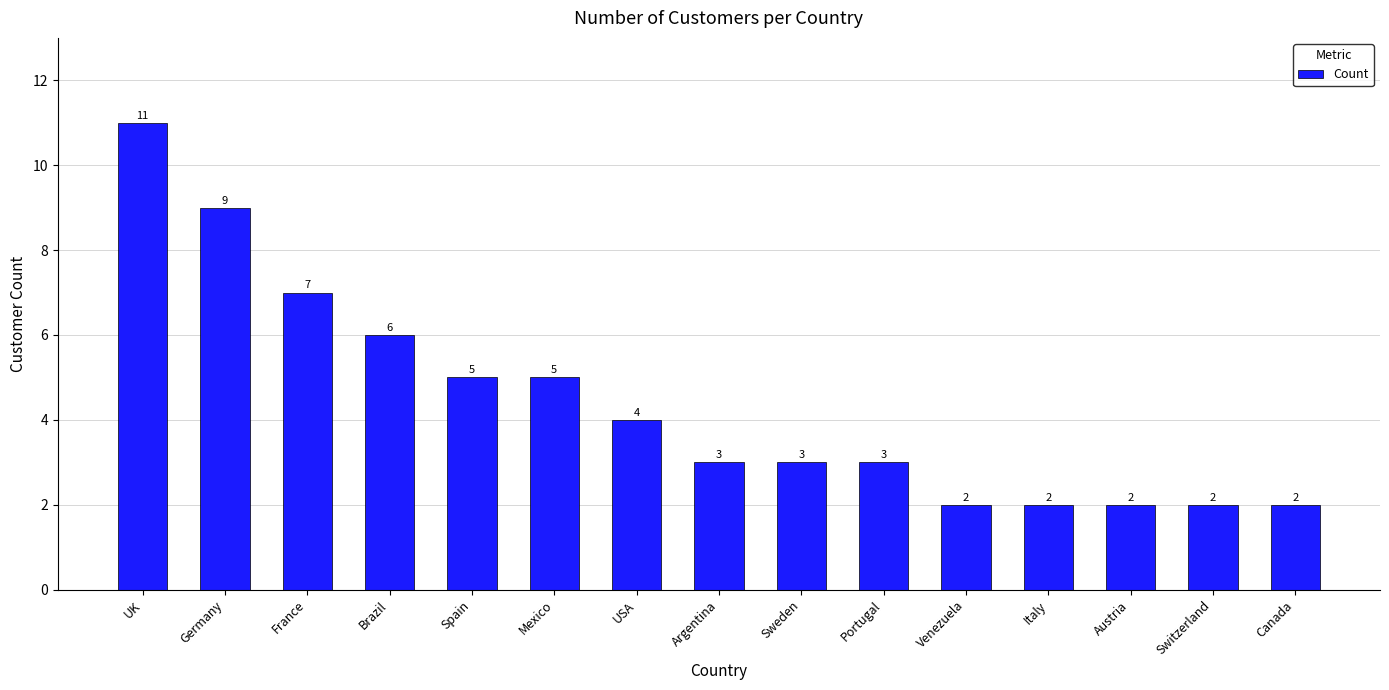

Where does the data first go above 3?

UK